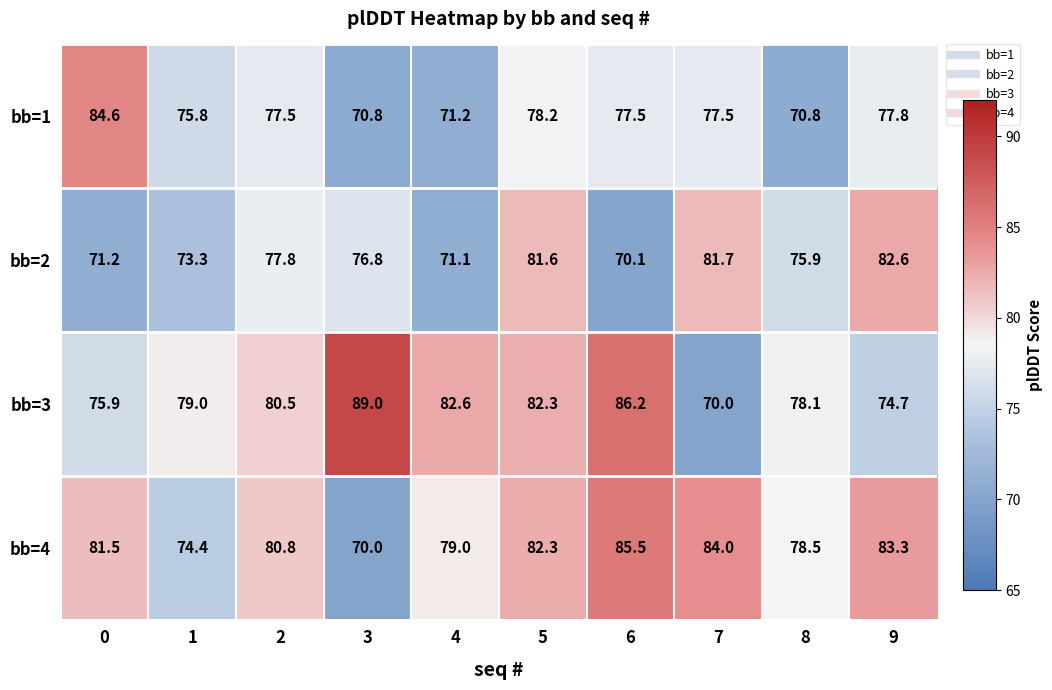

At which label is bb=2 closest to 76?

8